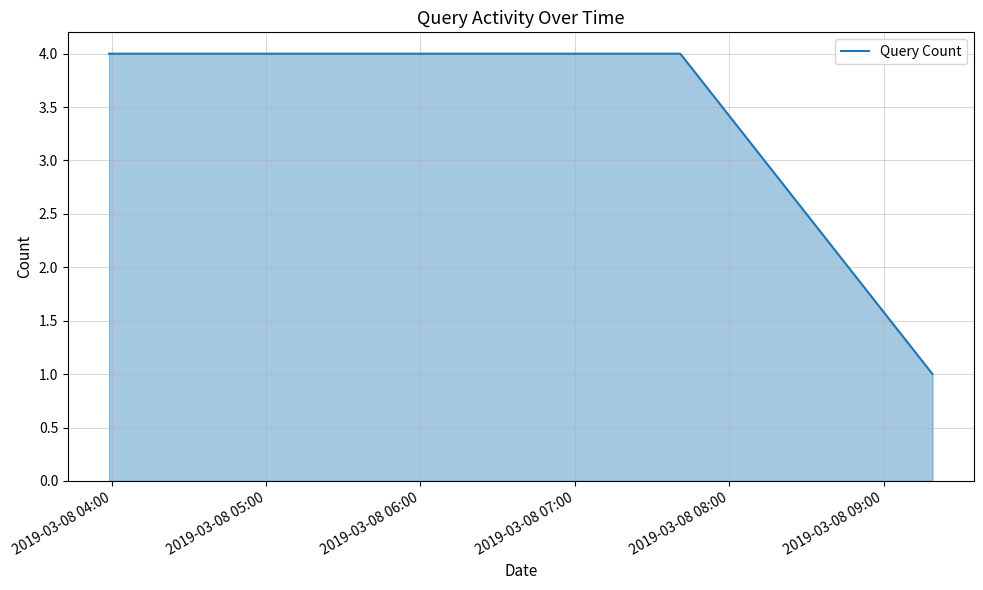

What is the maximum value shown in the chart?

4